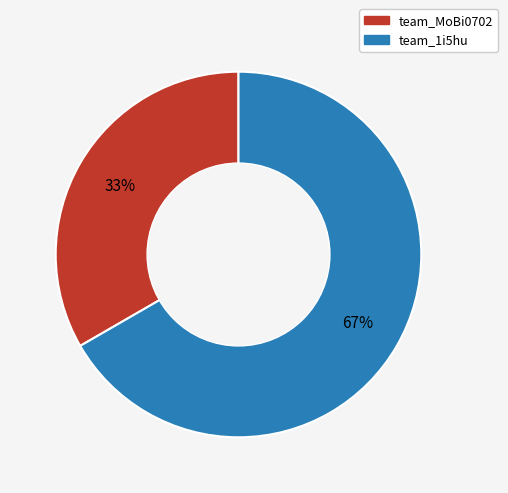

Combined, do team_1i5hu and team_MoBi0702 account for over 50%?

Yes